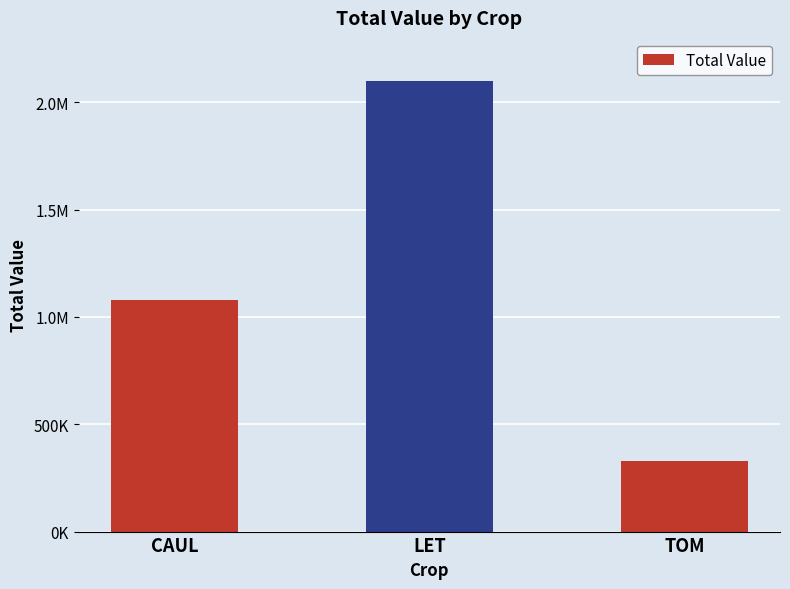

Does the chart contain any negative values?

No